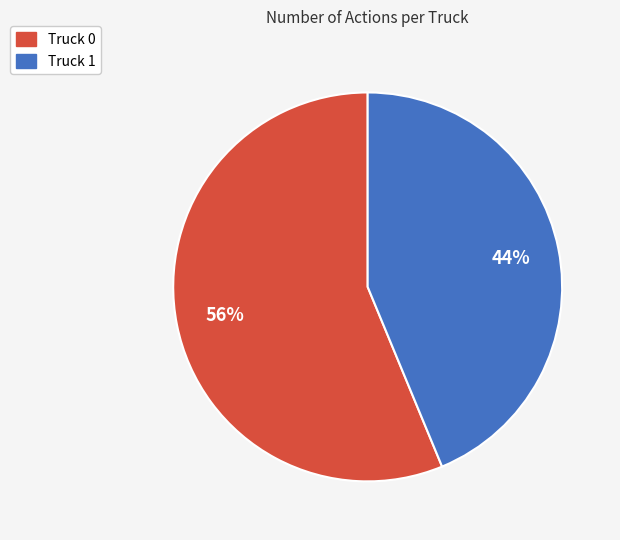

Is the sum of Truck 1 and Truck 0 greater than half?

Yes